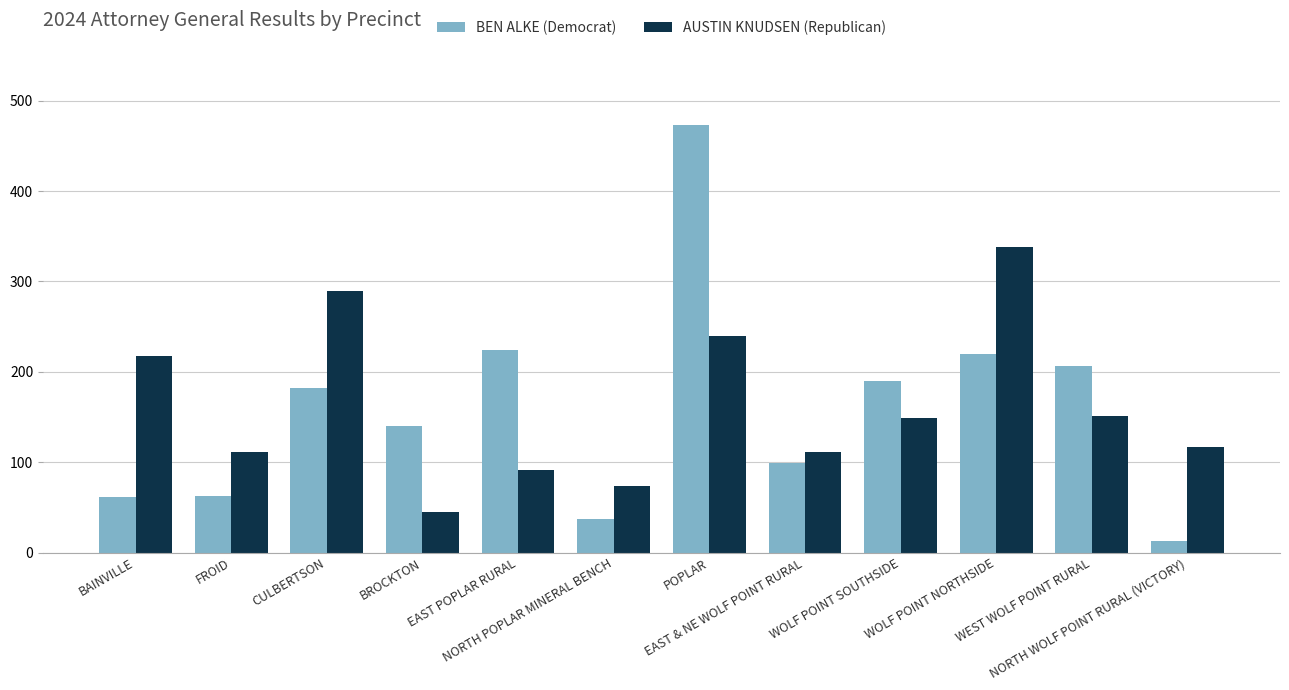

At which category is the sum across all series the highest?

POPLAR